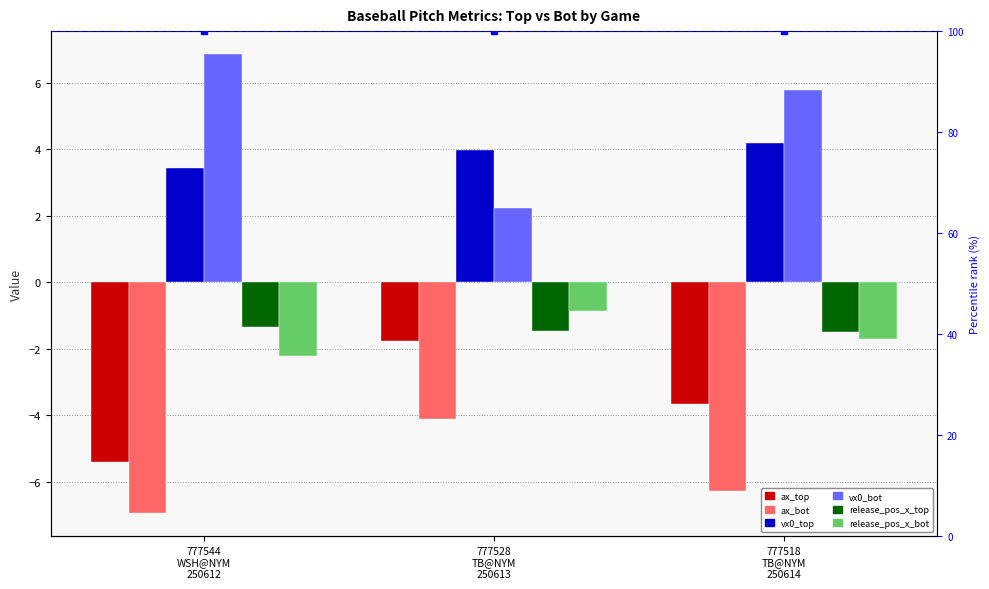

What is the sum of the ax_top values at 777518
TB@NYM
250614 and 777544
WSH@NYM
250612?

-9.1